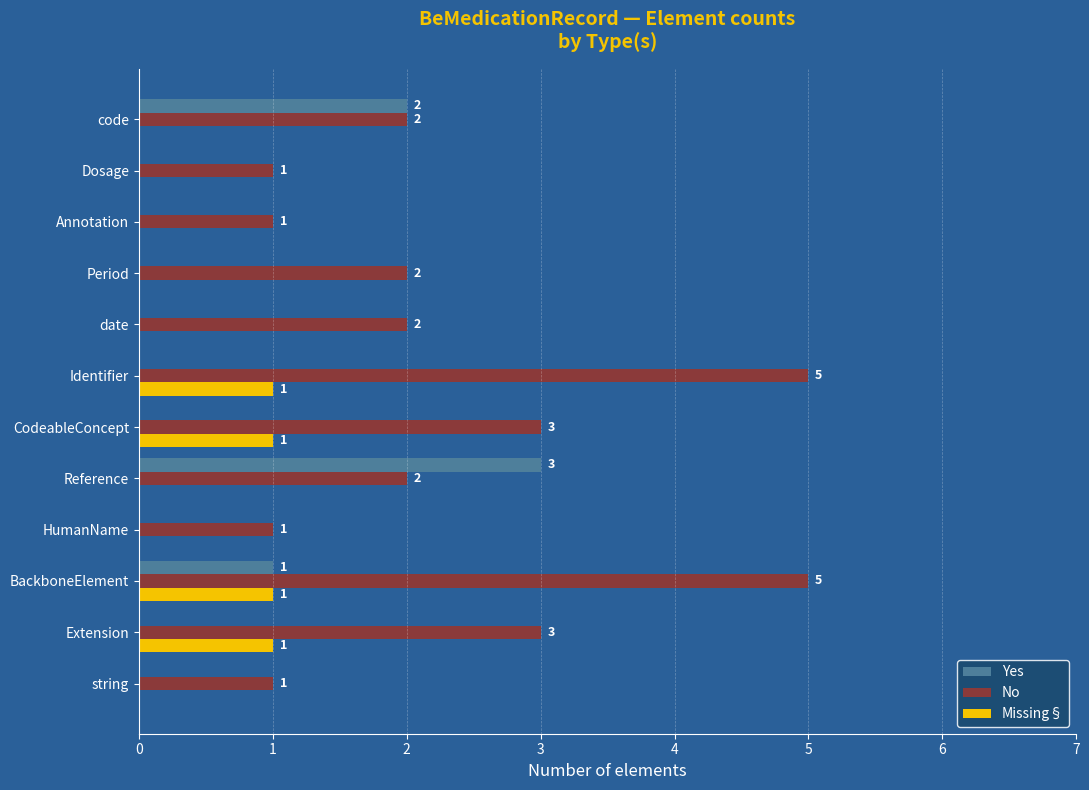

Is it true that Yes equals 0 at Dosage?

True